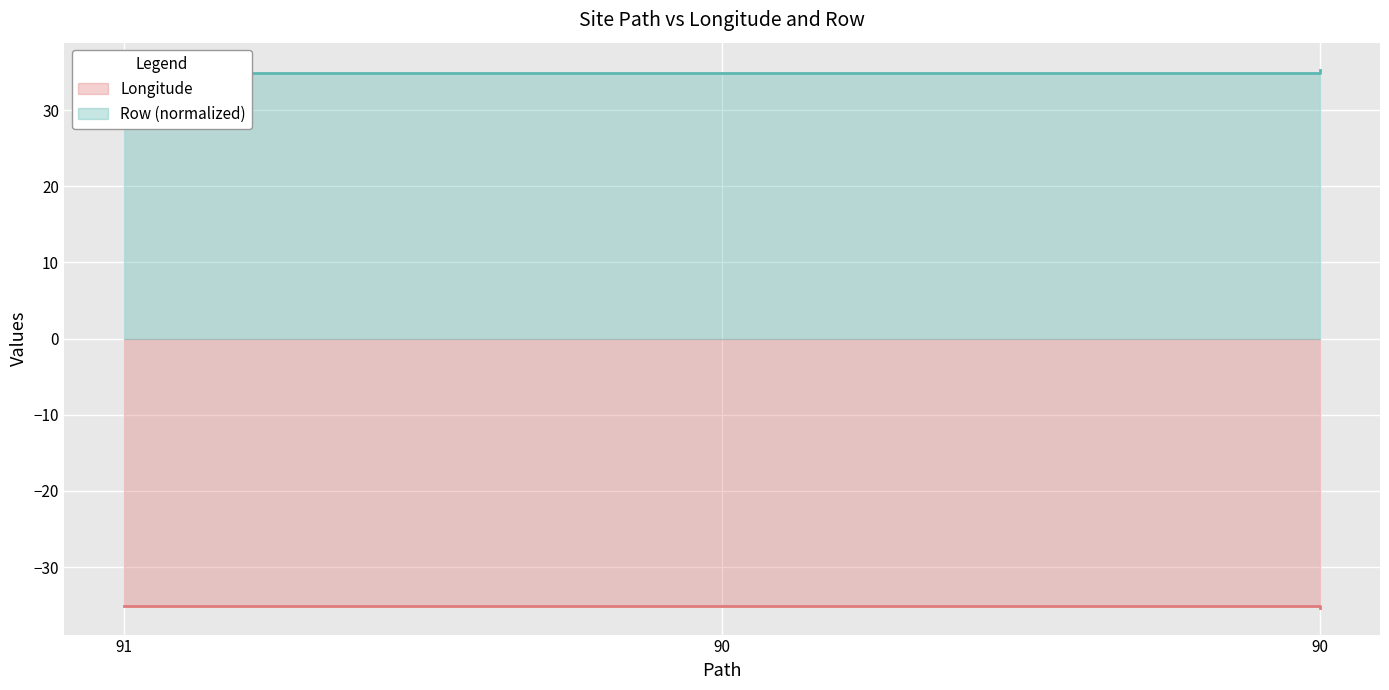

List the series in order of their overall mean, lowest first.

Longitude, Row